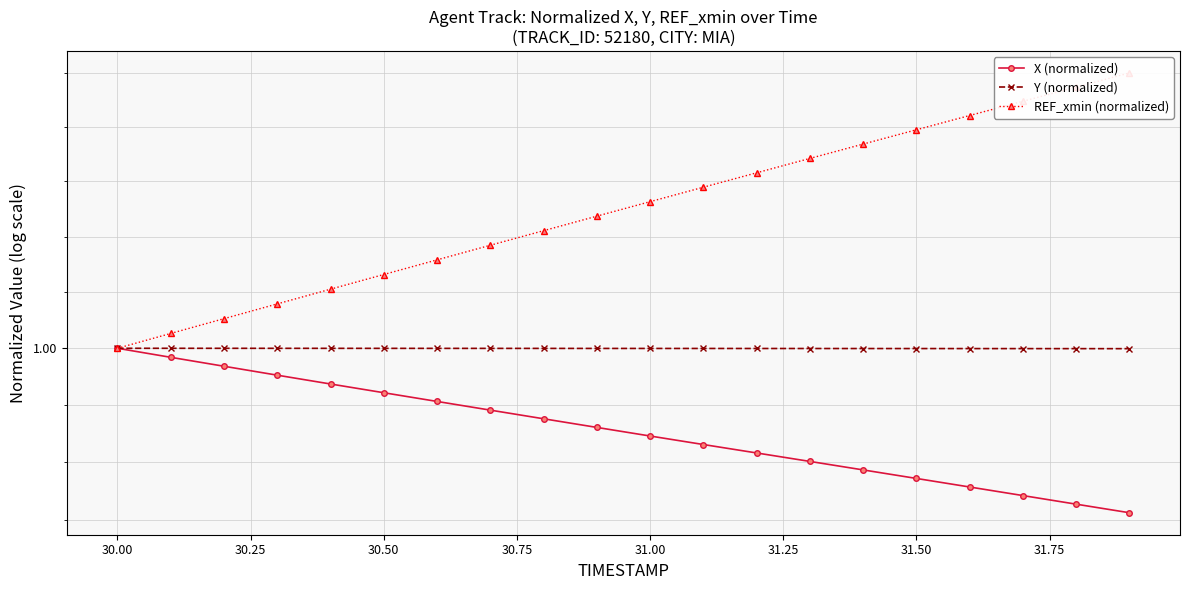

What are all the series names shown in the legend?

X (normalized), Y (normalized), REF_xmin (normalized)